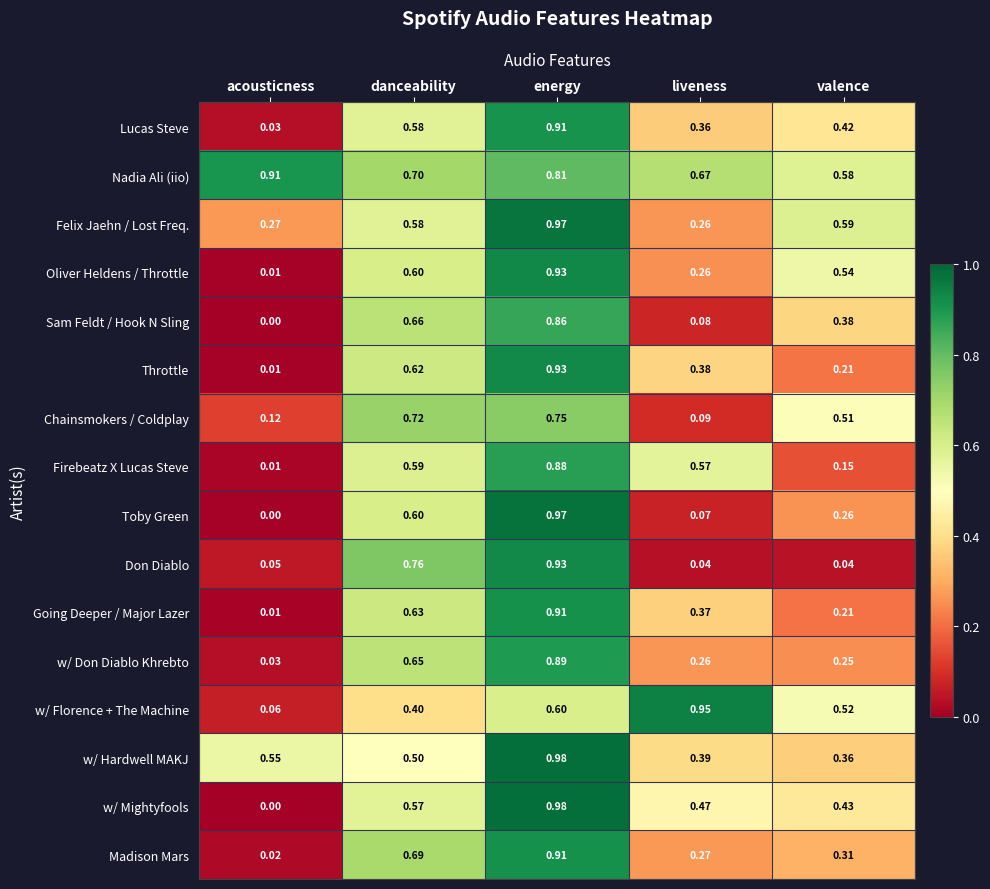

Where is Firebeatz X Lucas Steve nearest to the value 0?

acousticness